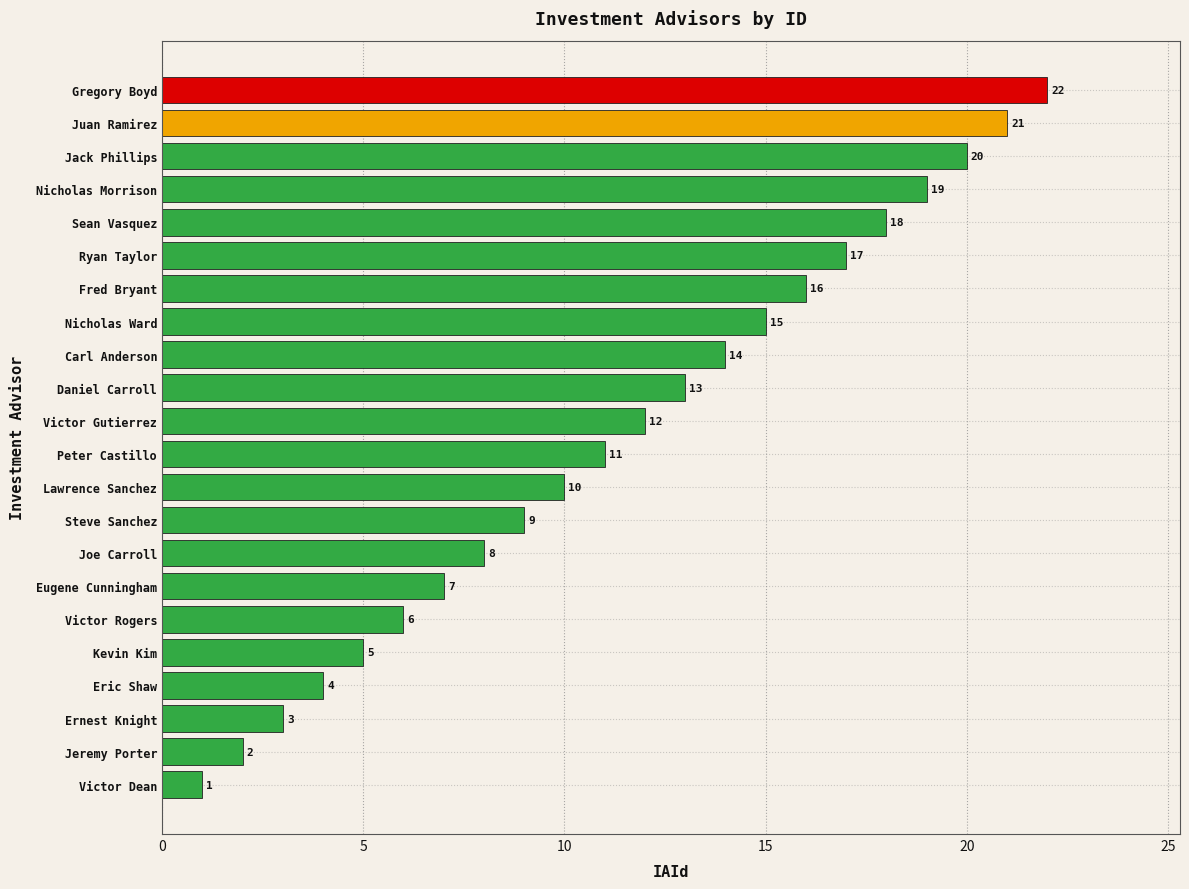

What is the difference between the second highest and minimum values?

20